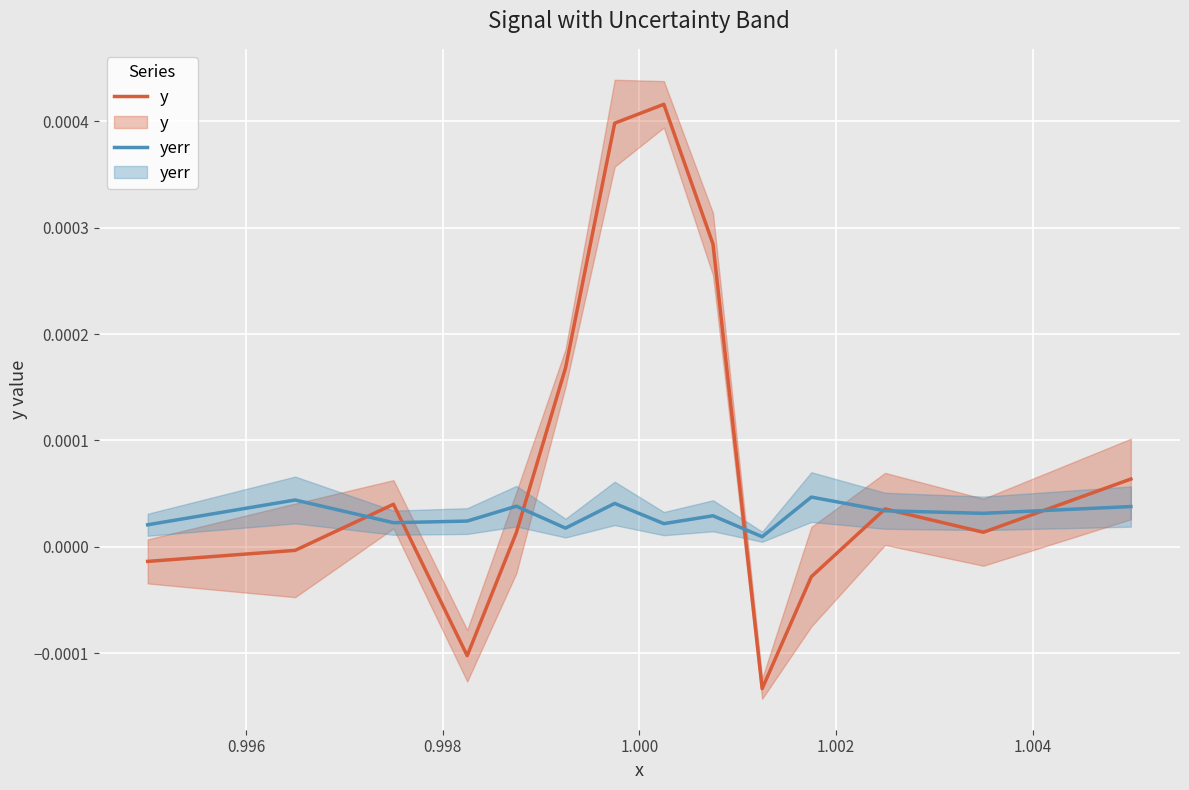

Does the chart display data point markers on the line(s)?

No